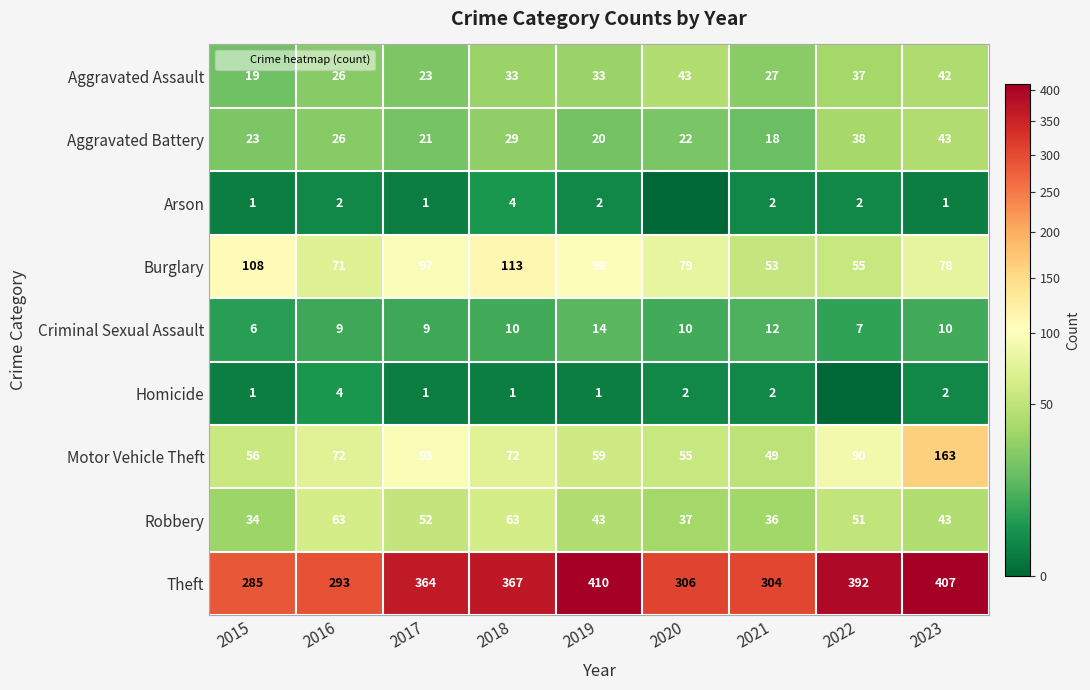

Is it true that Criminal Sexual Assault equals 3 at 2020?

False